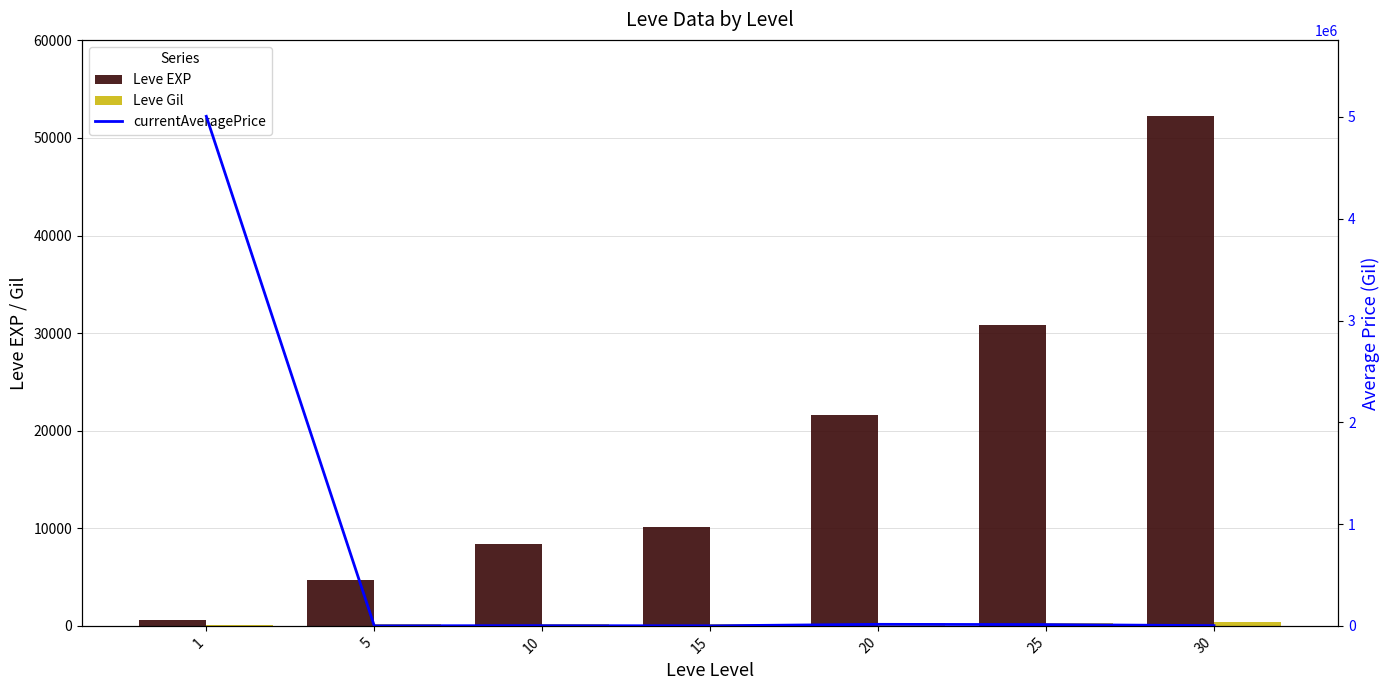

What is the sum of the currentAveragePrice values at 30 and 15?

2561.2